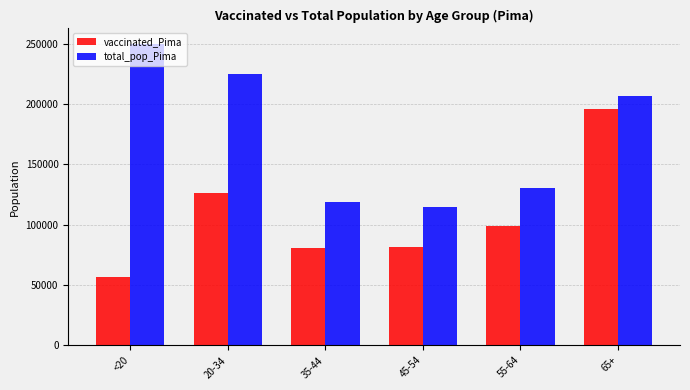

True or false: vaccinated_Pima has a value of 35761 at 35-44.

False